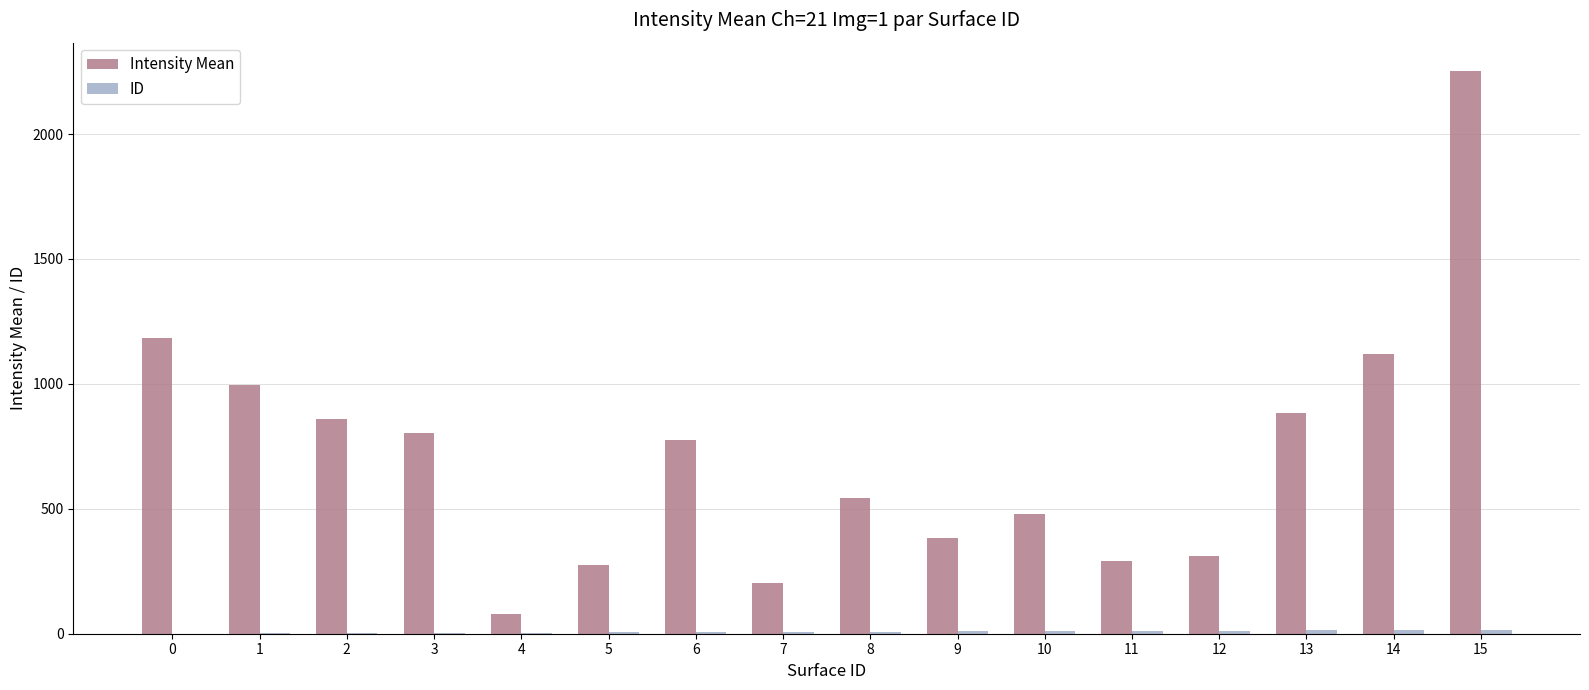

Between 6 and 8, which series saw the biggest shift?

Intensity Mean